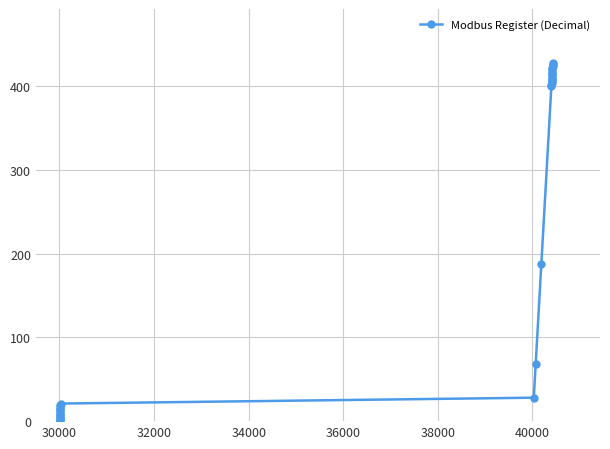

What is the sum of all values?

7026